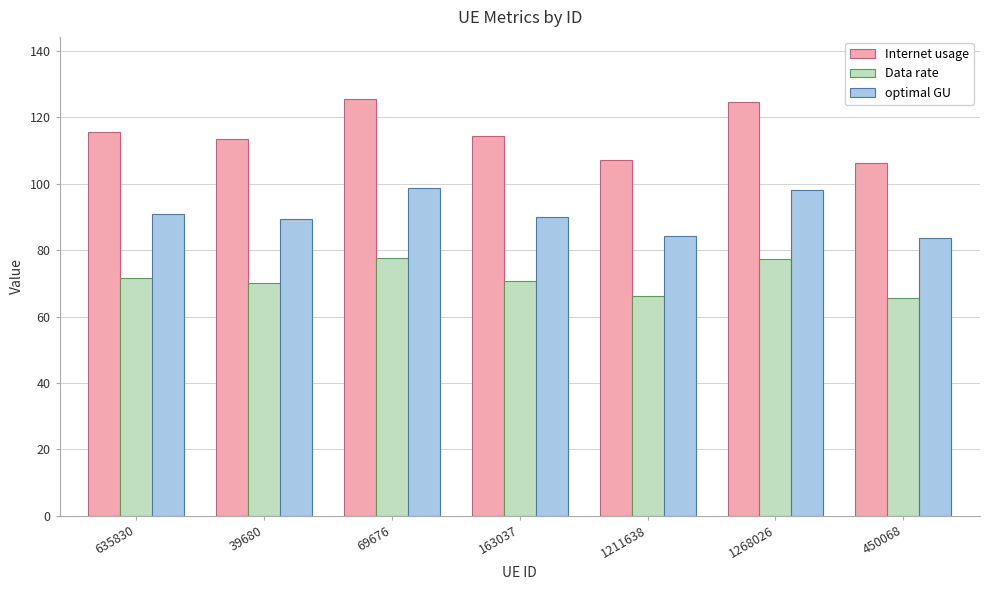

What position from the left is 450068?

7